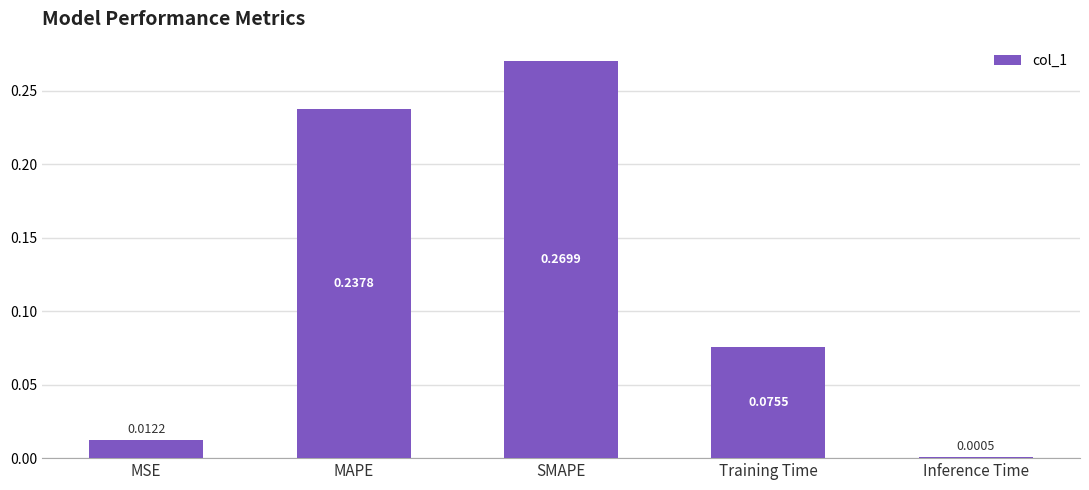

Between MAPE and SMAPE, which is larger?

SMAPE